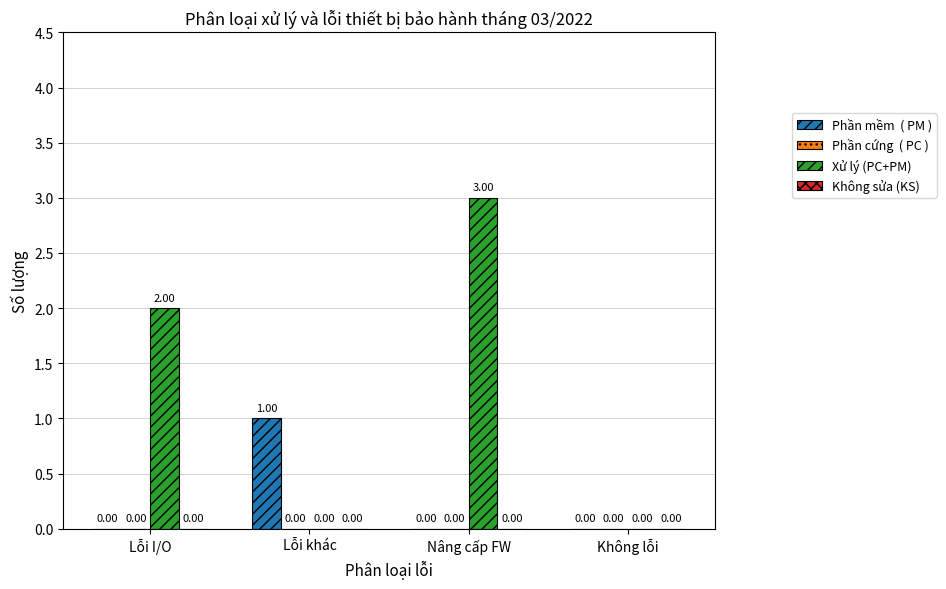

Does the chart contain stacked bars?

No